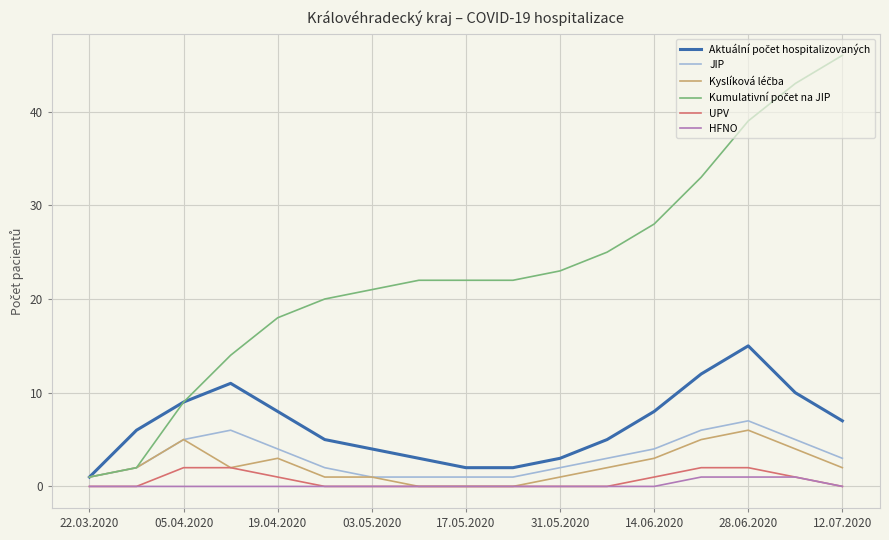

How many values in the JIP series are below 3?

8